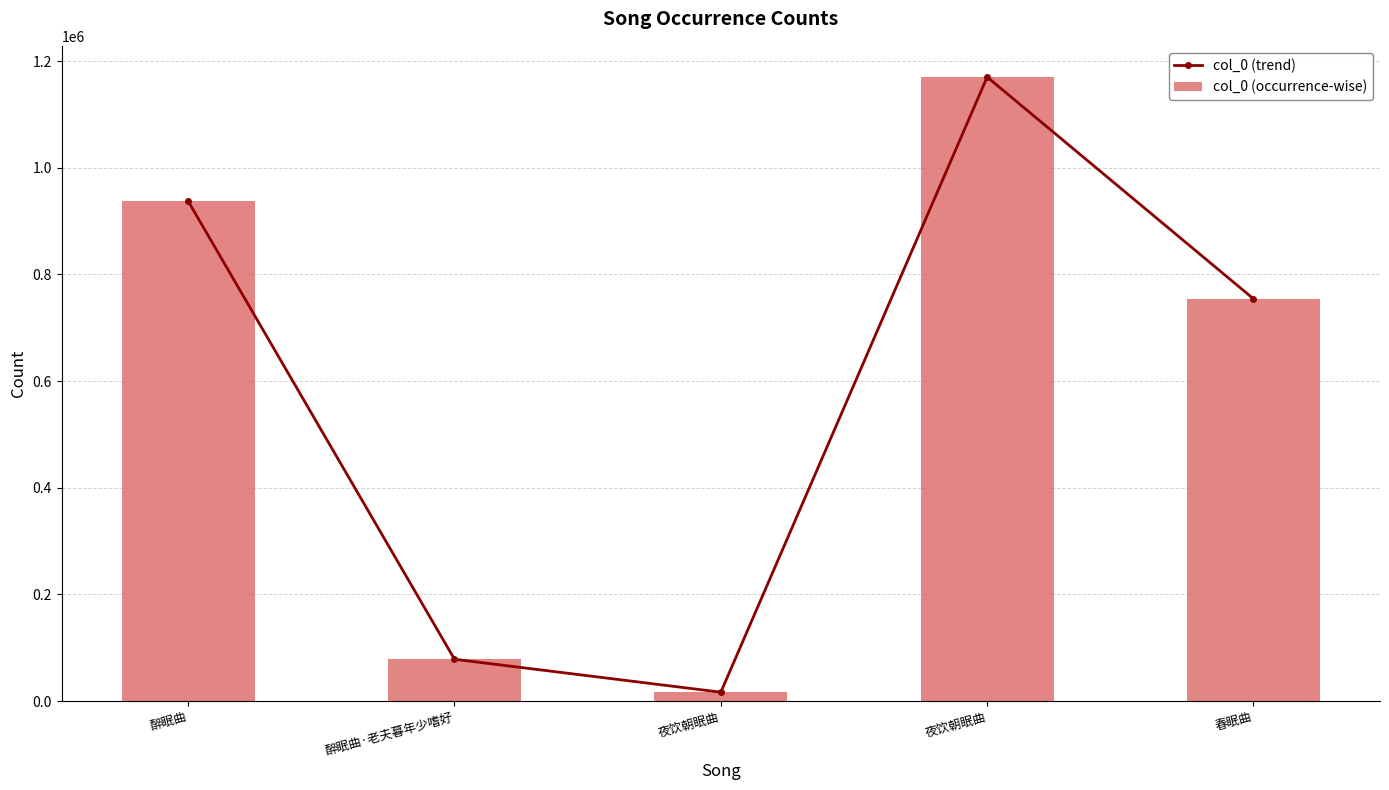

How many groups of bars are there?

5